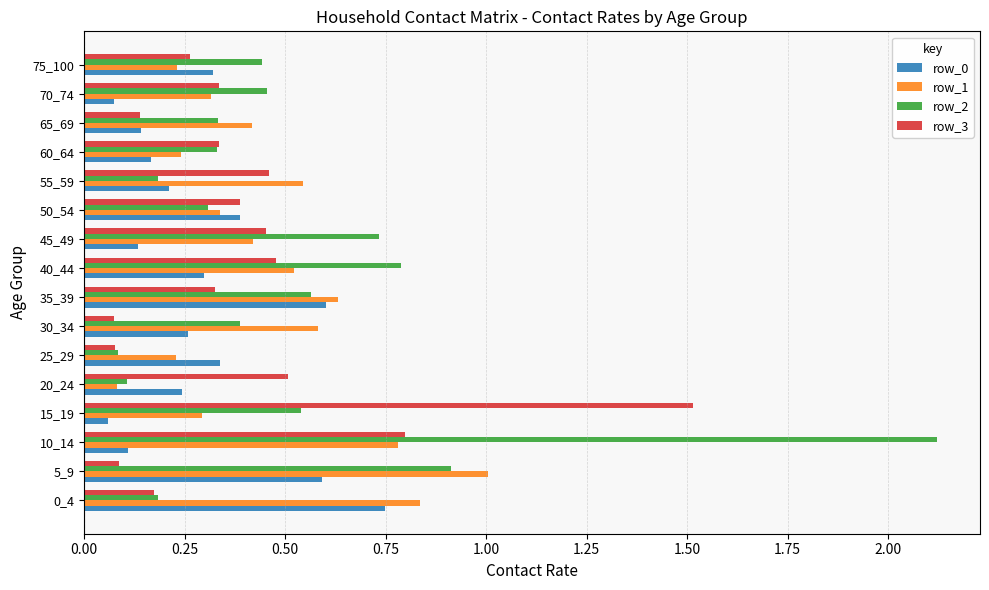

True or false: row_3 has a value of 0.4 at 50_54.

True